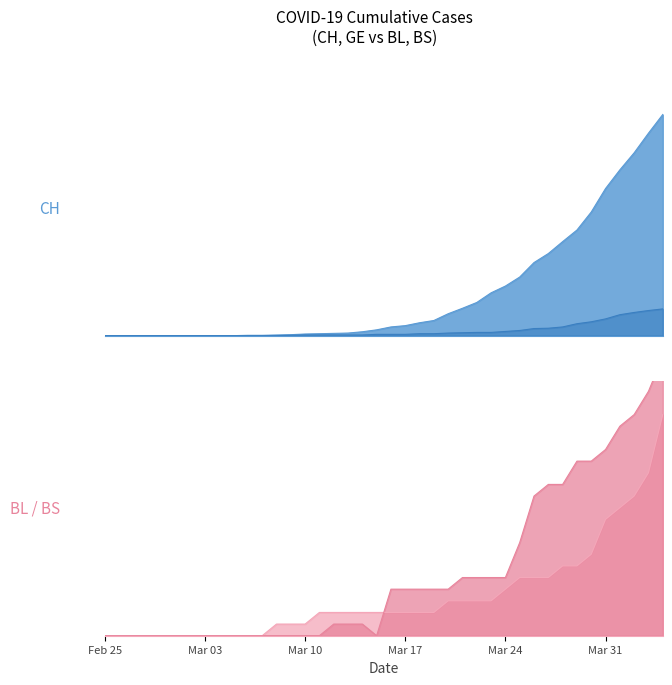

Rank the series by their maximum value, from lowest to highest.

BL, BS, GE, CH